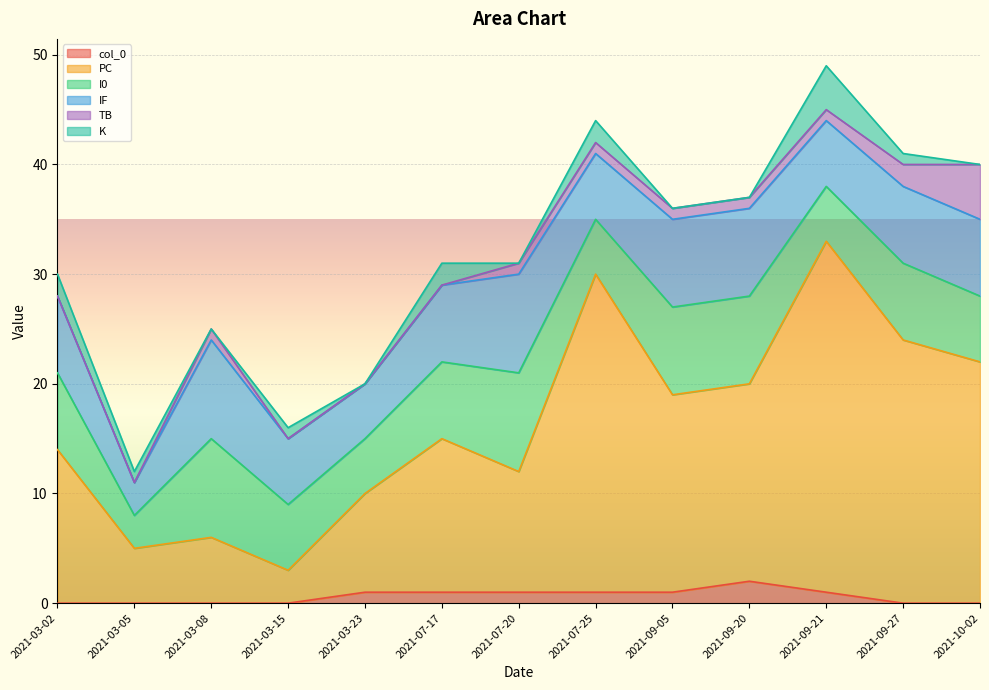

Reading left to right, transcribe all the data shown in this chart.

col_0: 0	0	0	0	1	1	1	1	1	2	1	0	0
PC: 14	5	6	3	9	14	11	29	18	18	32	24	22
I0: 7	3	9	6	5	7	9	5	8	8	5	7	6
IF: 7	3	9	6	5	7	9	6	8	8	6	7	7
TB: 0	0	1	0	0	0	1	1	1	1	1	2	5
K: 2	1	0	1	0	2	0	2	0	0	4	1	0